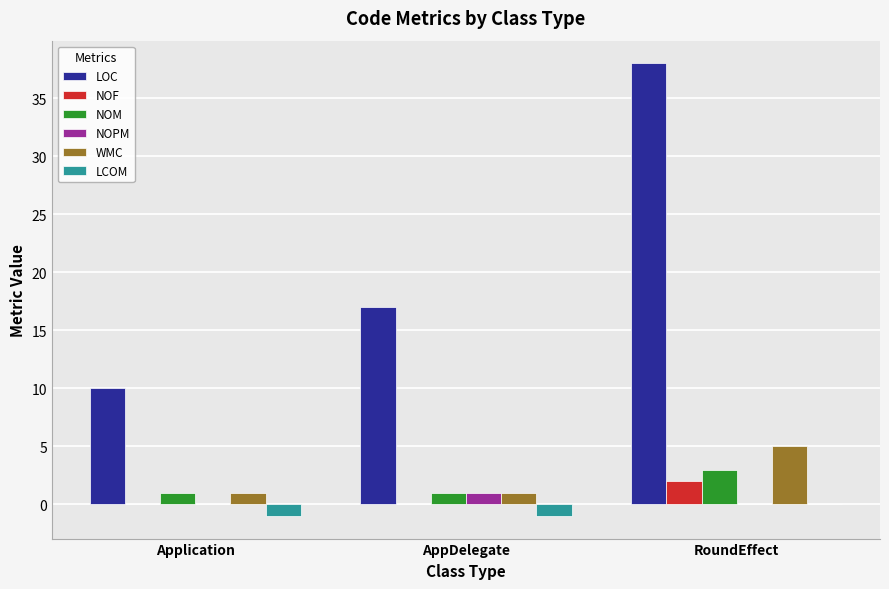

Count the number of data series in this chart.

6